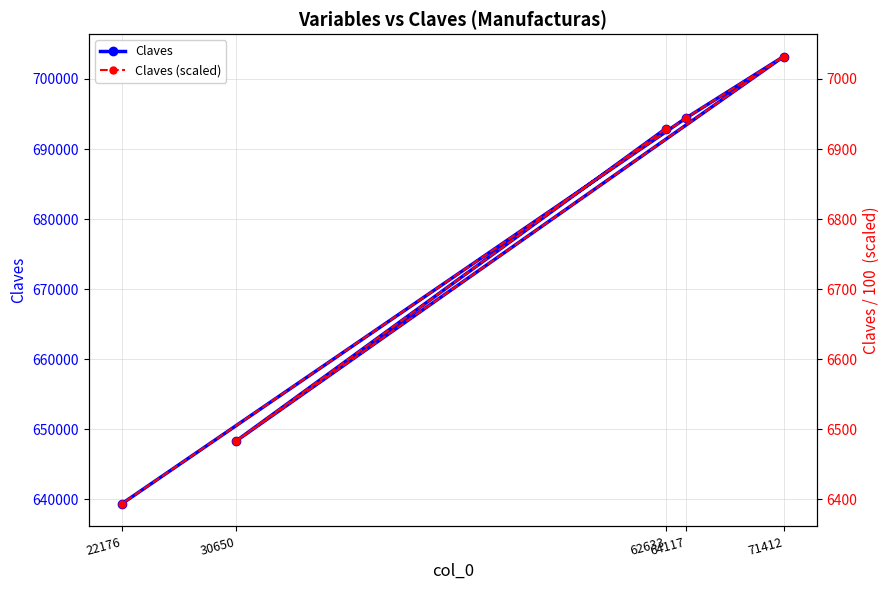

Where is Claves nearest to the value 671286?

62633